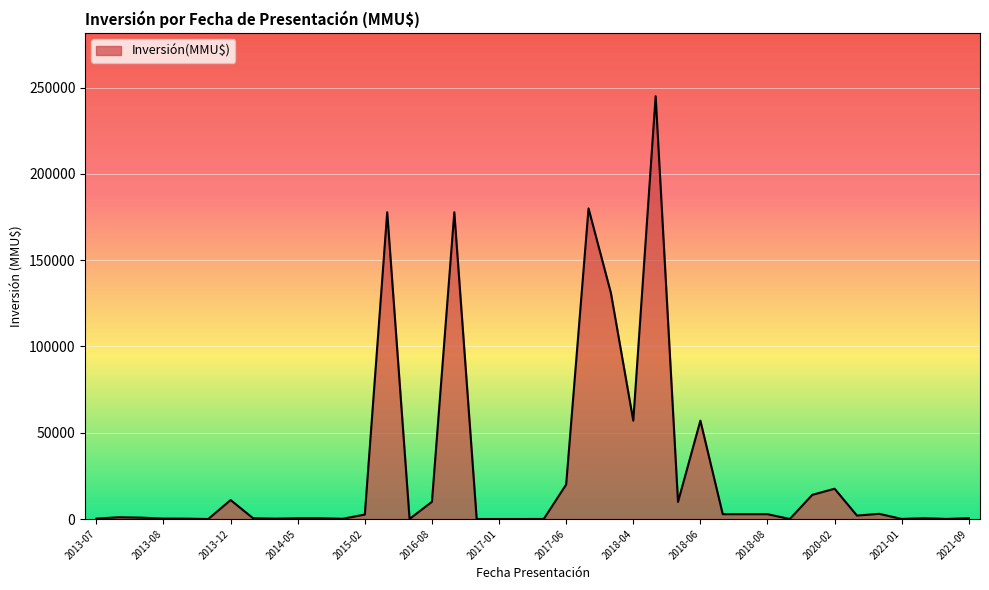

What is the difference between the maximum and minimum values?

245000